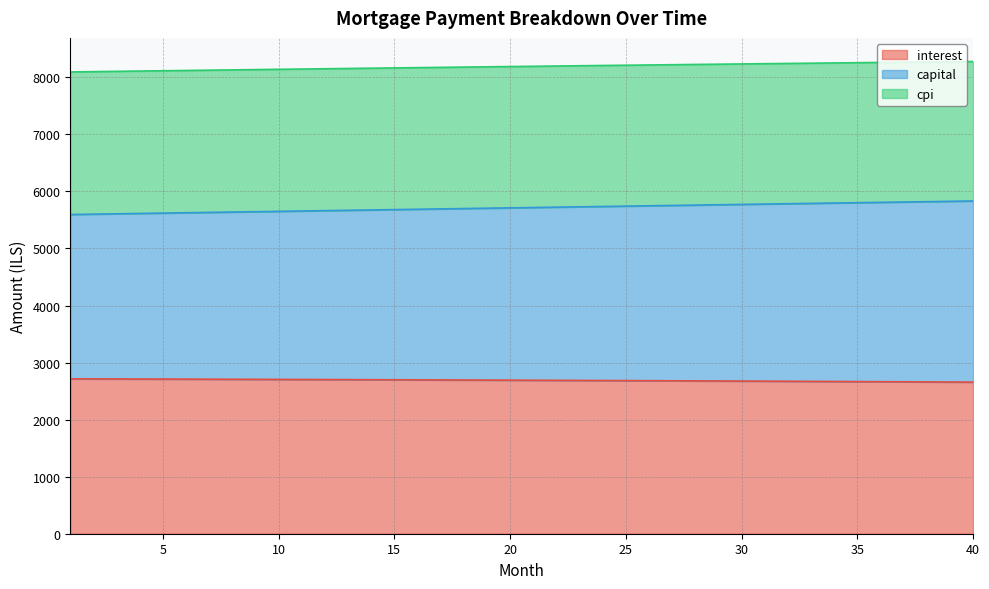

What is the maximum value for interest?

2715.1